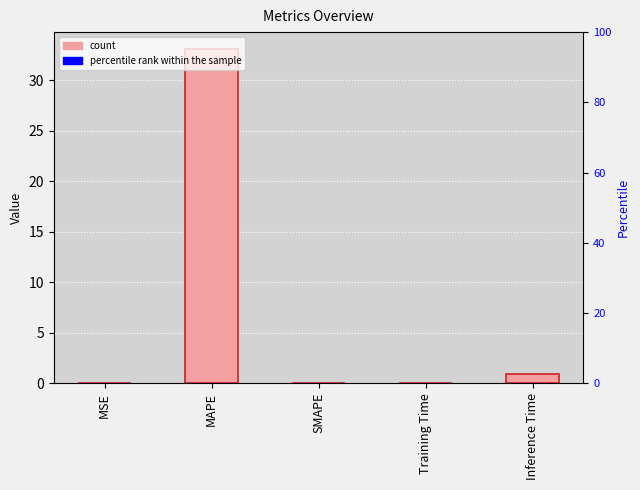

What is the difference between the second highest and second lowest values?

1.0